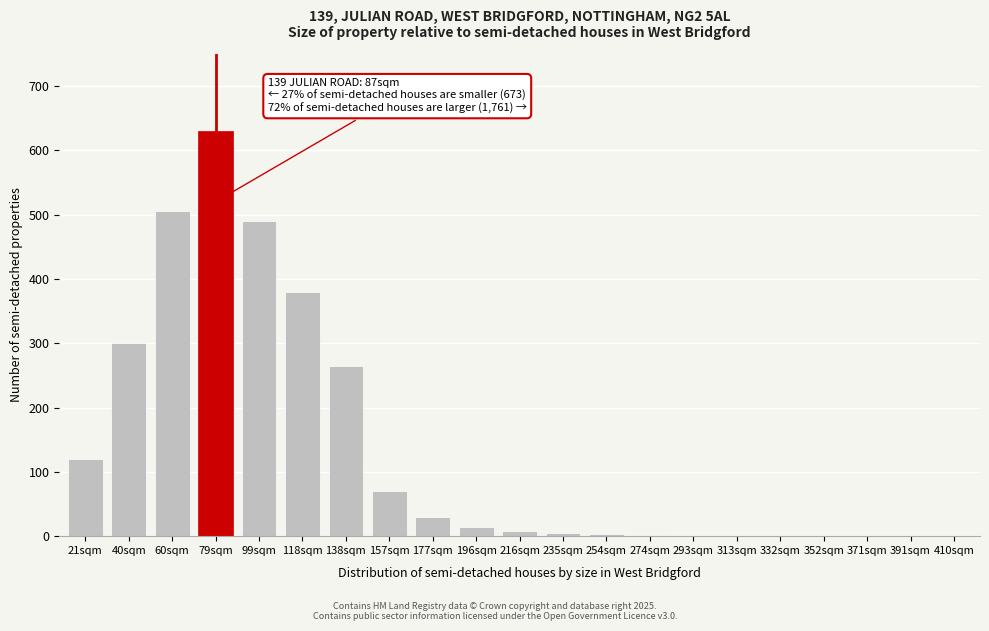

The value at 40sqm is 444. True or false?

False